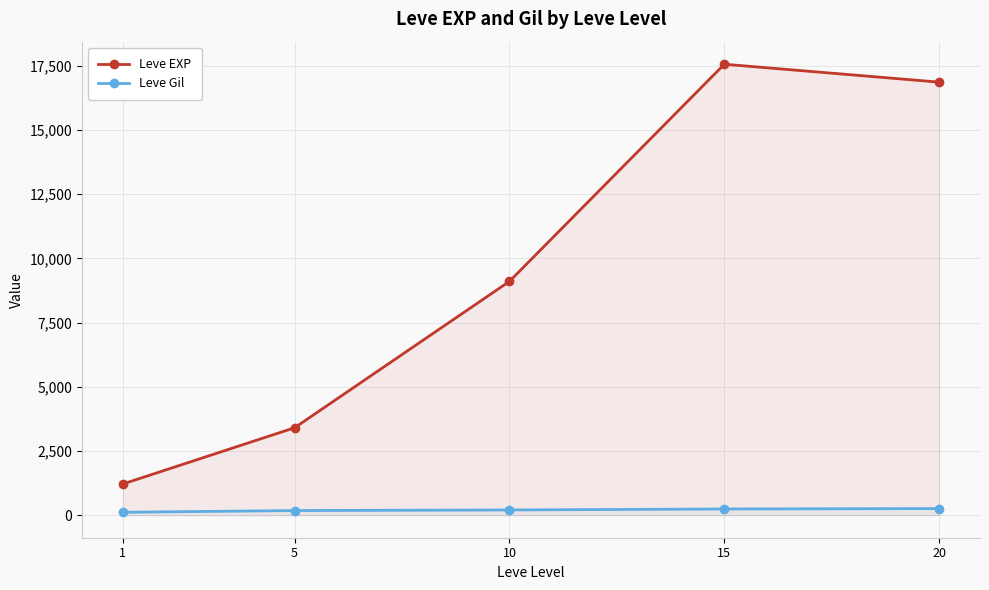

Reading left to right, transcribe all the data shown in this chart.

Leve EXP: 1=1213.3	5=3405.0	10=9106.7	15=17563.3	20=16865.0
Leve Gil: 1=113.3	5=180.0	10=202.8	15=241.3	20=257.0